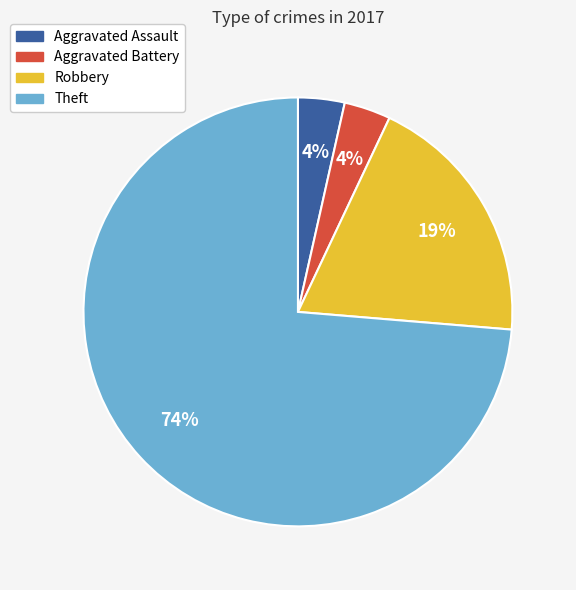

Which category has the biggest portion of the pie?

Theft